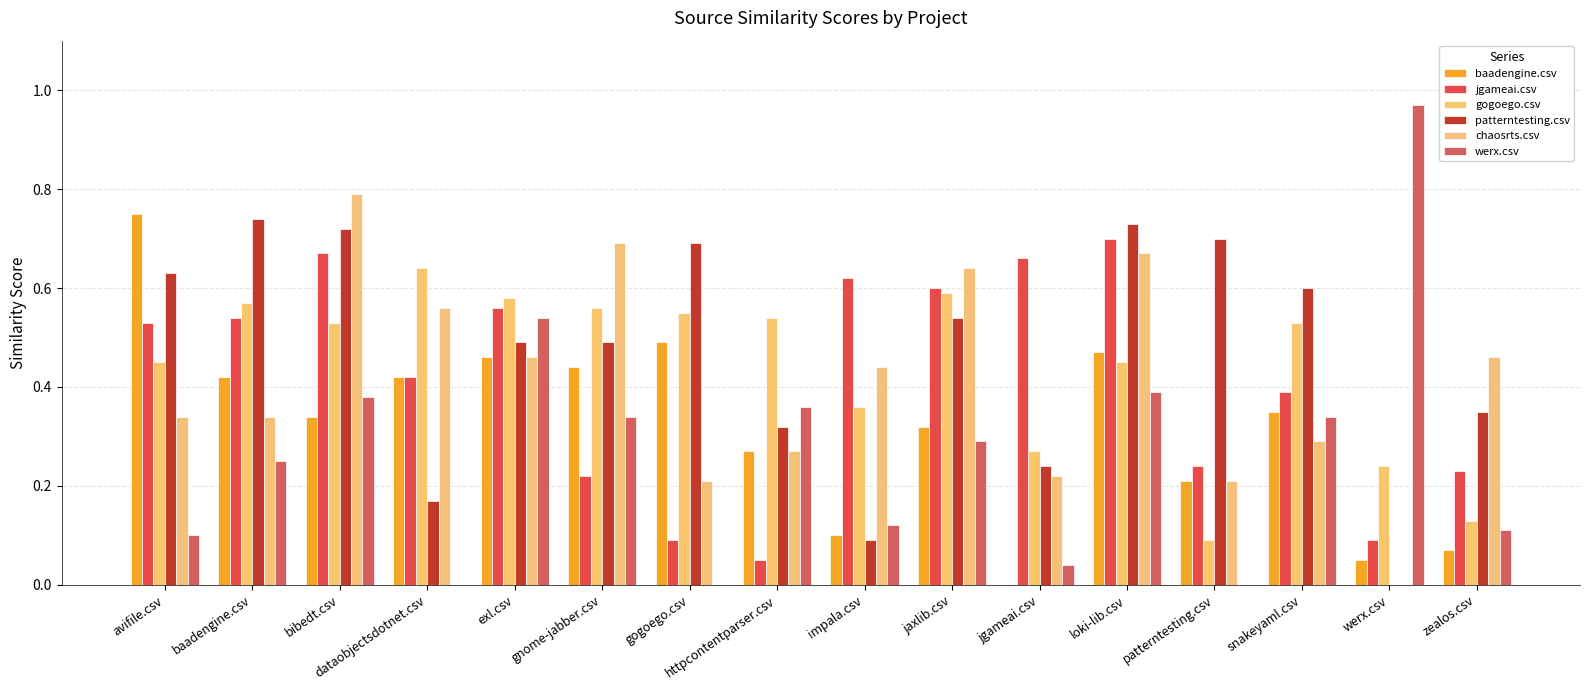

Reading right to left, extract all data points from this chart.

baadengine.csv: 0.1	0.1	0.3	0.2	0.5	0.0	0.3	0.1	0.3	0.5	0.4	0.5	0.4	0.3	0.4	0.8
jgameai.csv: 0.2	0.1	0.4	0.2	0.7	0.7	0.6	0.6	0.1	0.1	0.2	0.6	0.4	0.7	0.5	0.5
gogoego.csv: 0.1	0.2	0.5	0.1	0.5	0.3	0.6	0.4	0.5	0.6	0.6	0.6	0.6	0.5	0.6	0.5
patterntesting.csv: 0.3	0.0	0.6	0.7	0.7	0.2	0.5	0.1	0.3	0.7	0.5	0.5	0.2	0.7	0.7	0.6
chaosrts.csv: 0.5	0.0	0.3	0.2	0.7	0.2	0.6	0.4	0.3	0.2	0.7	0.5	0.6	0.8	0.3	0.3
werx.csv: 0.1	1.0	0.3	0.0	0.4	0.0	0.3	0.1	0.4	0.0	0.3	0.5	0.0	0.4	0.2	0.1